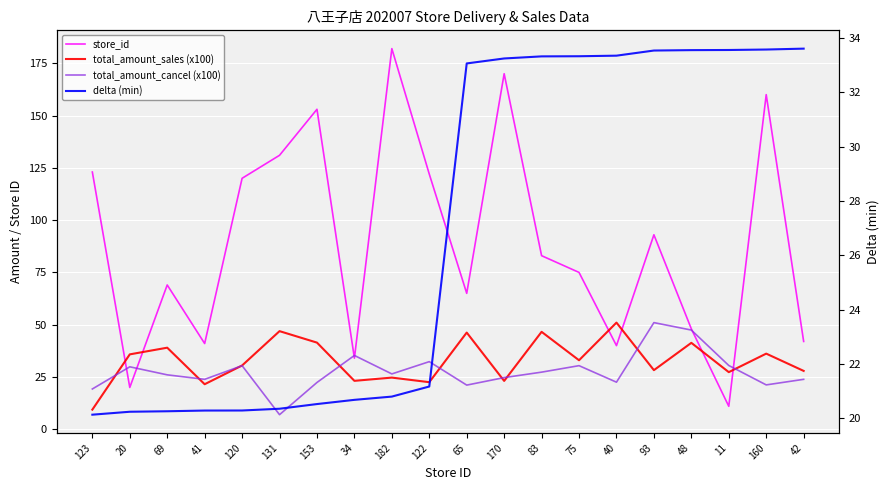

What is the label of the 20th point from the right?

123